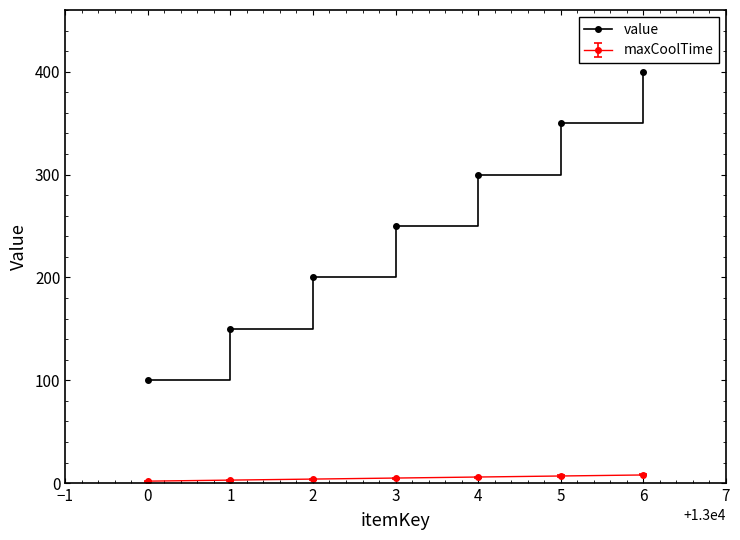

How many values in the value series are below 250?

3